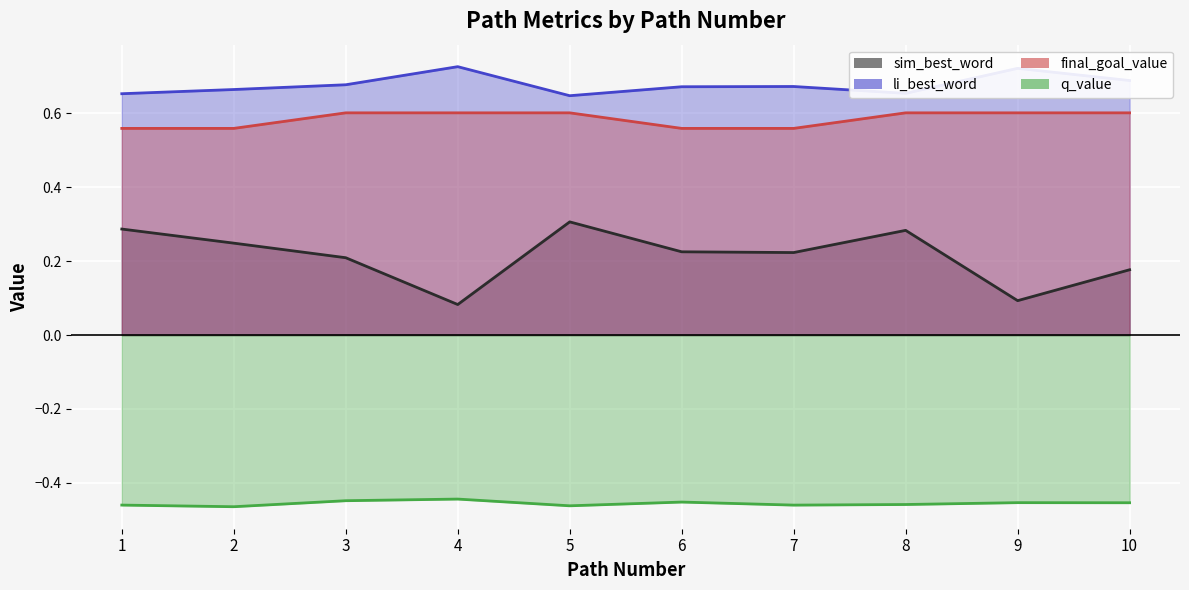

How many final_goal_value values are between 0 and 1?

10